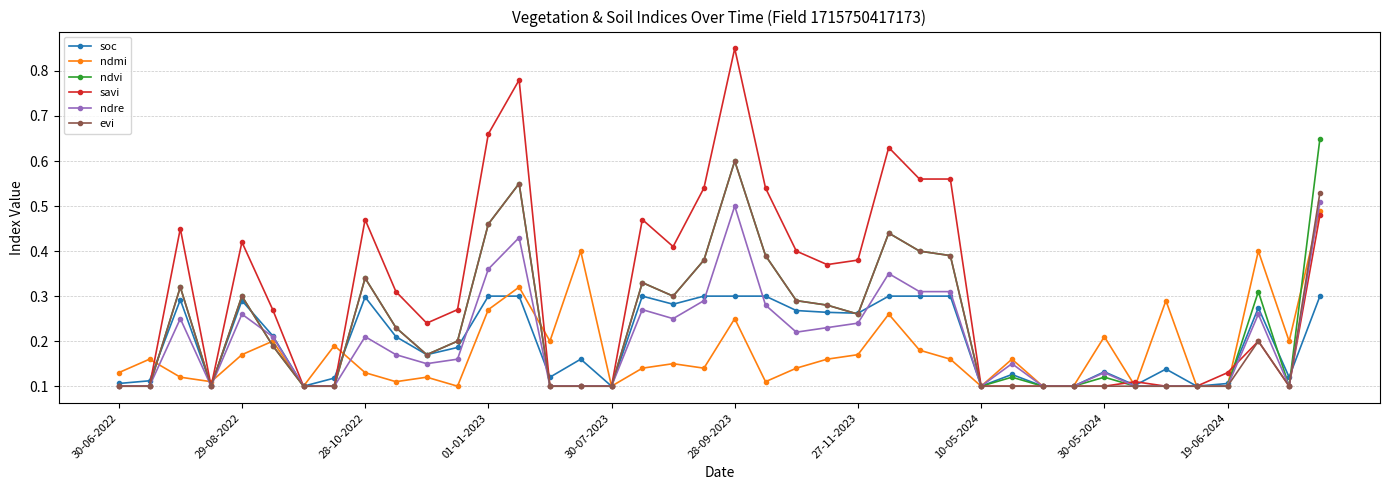

Which series has the largest range (max minus min)?

savi